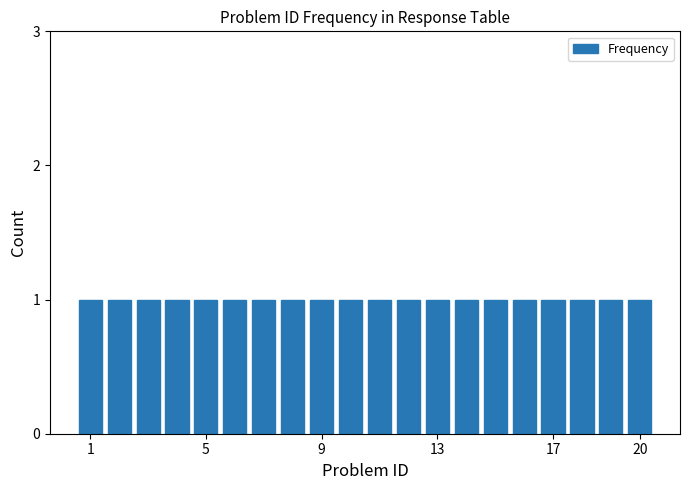

How many bars are there in total?

20